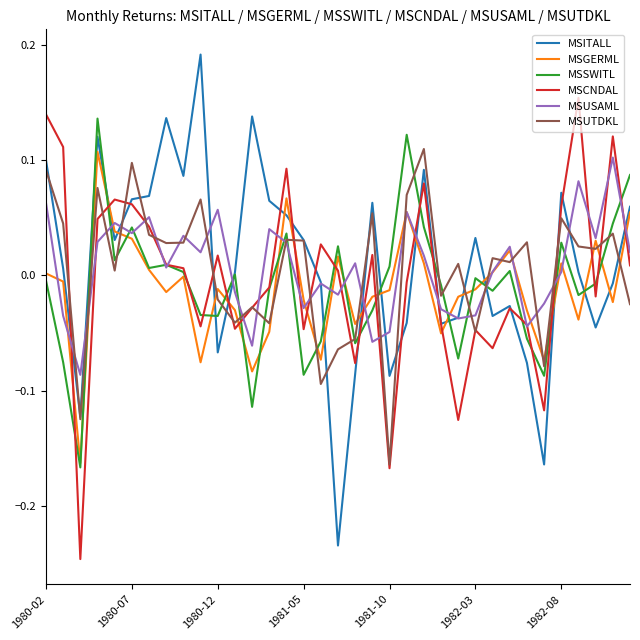

Which series ends up on top after the final intersection of MSUTDKL and MSGERML?

MSGERML